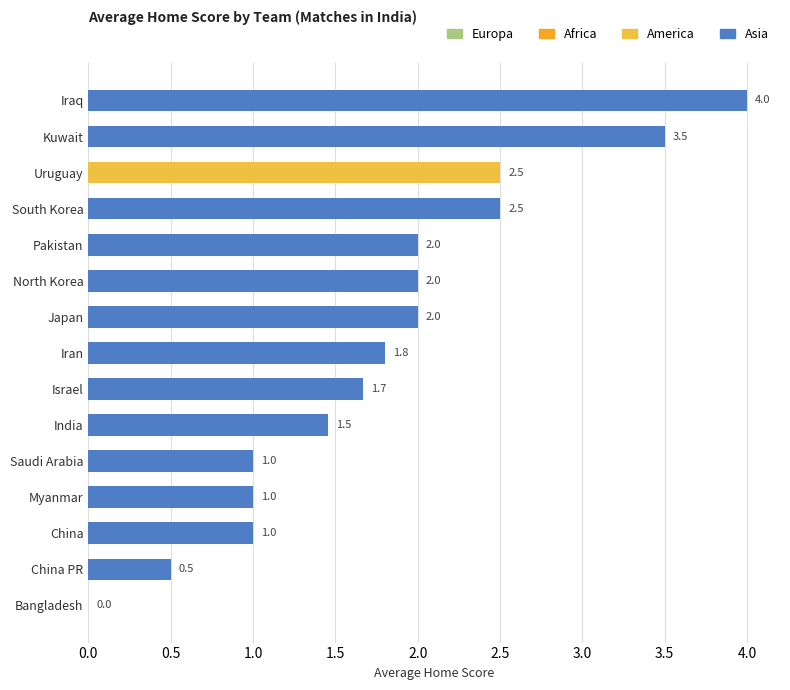

Reading bottom to top, transcribe all the data shown in this chart.

Bangladesh=0.0	China PR=0.5	China=1.0	Myanmar=1.0	Saudi Arabia=1.0	India=1.5	Israel=1.7	Iran=1.8	Japan=2.0	North Korea=2.0	Pakistan=2.0	South Korea=2.5	Uruguay=2.5	Kuwait=3.5	Iraq=4.0